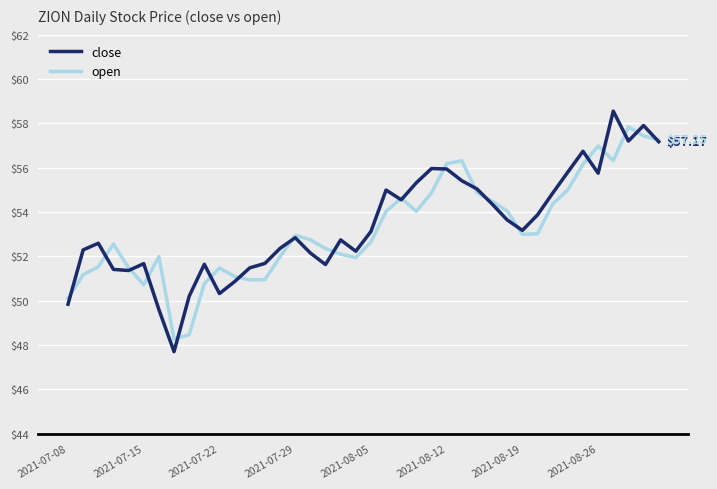

Count the number of categories in the chart.

40